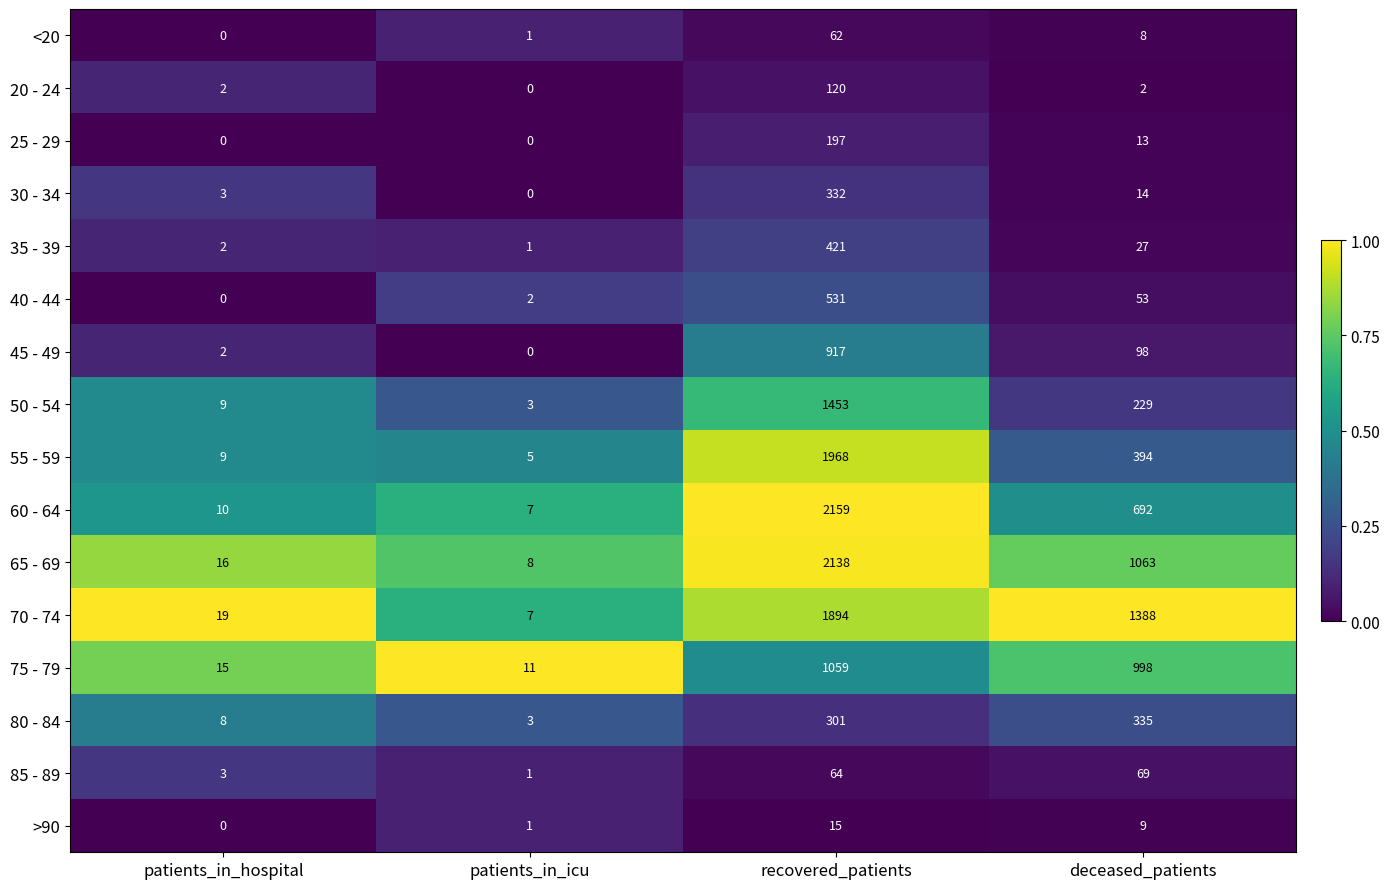

The 40 - 44 series shows 3 at patients_in_icu. True or false?

False